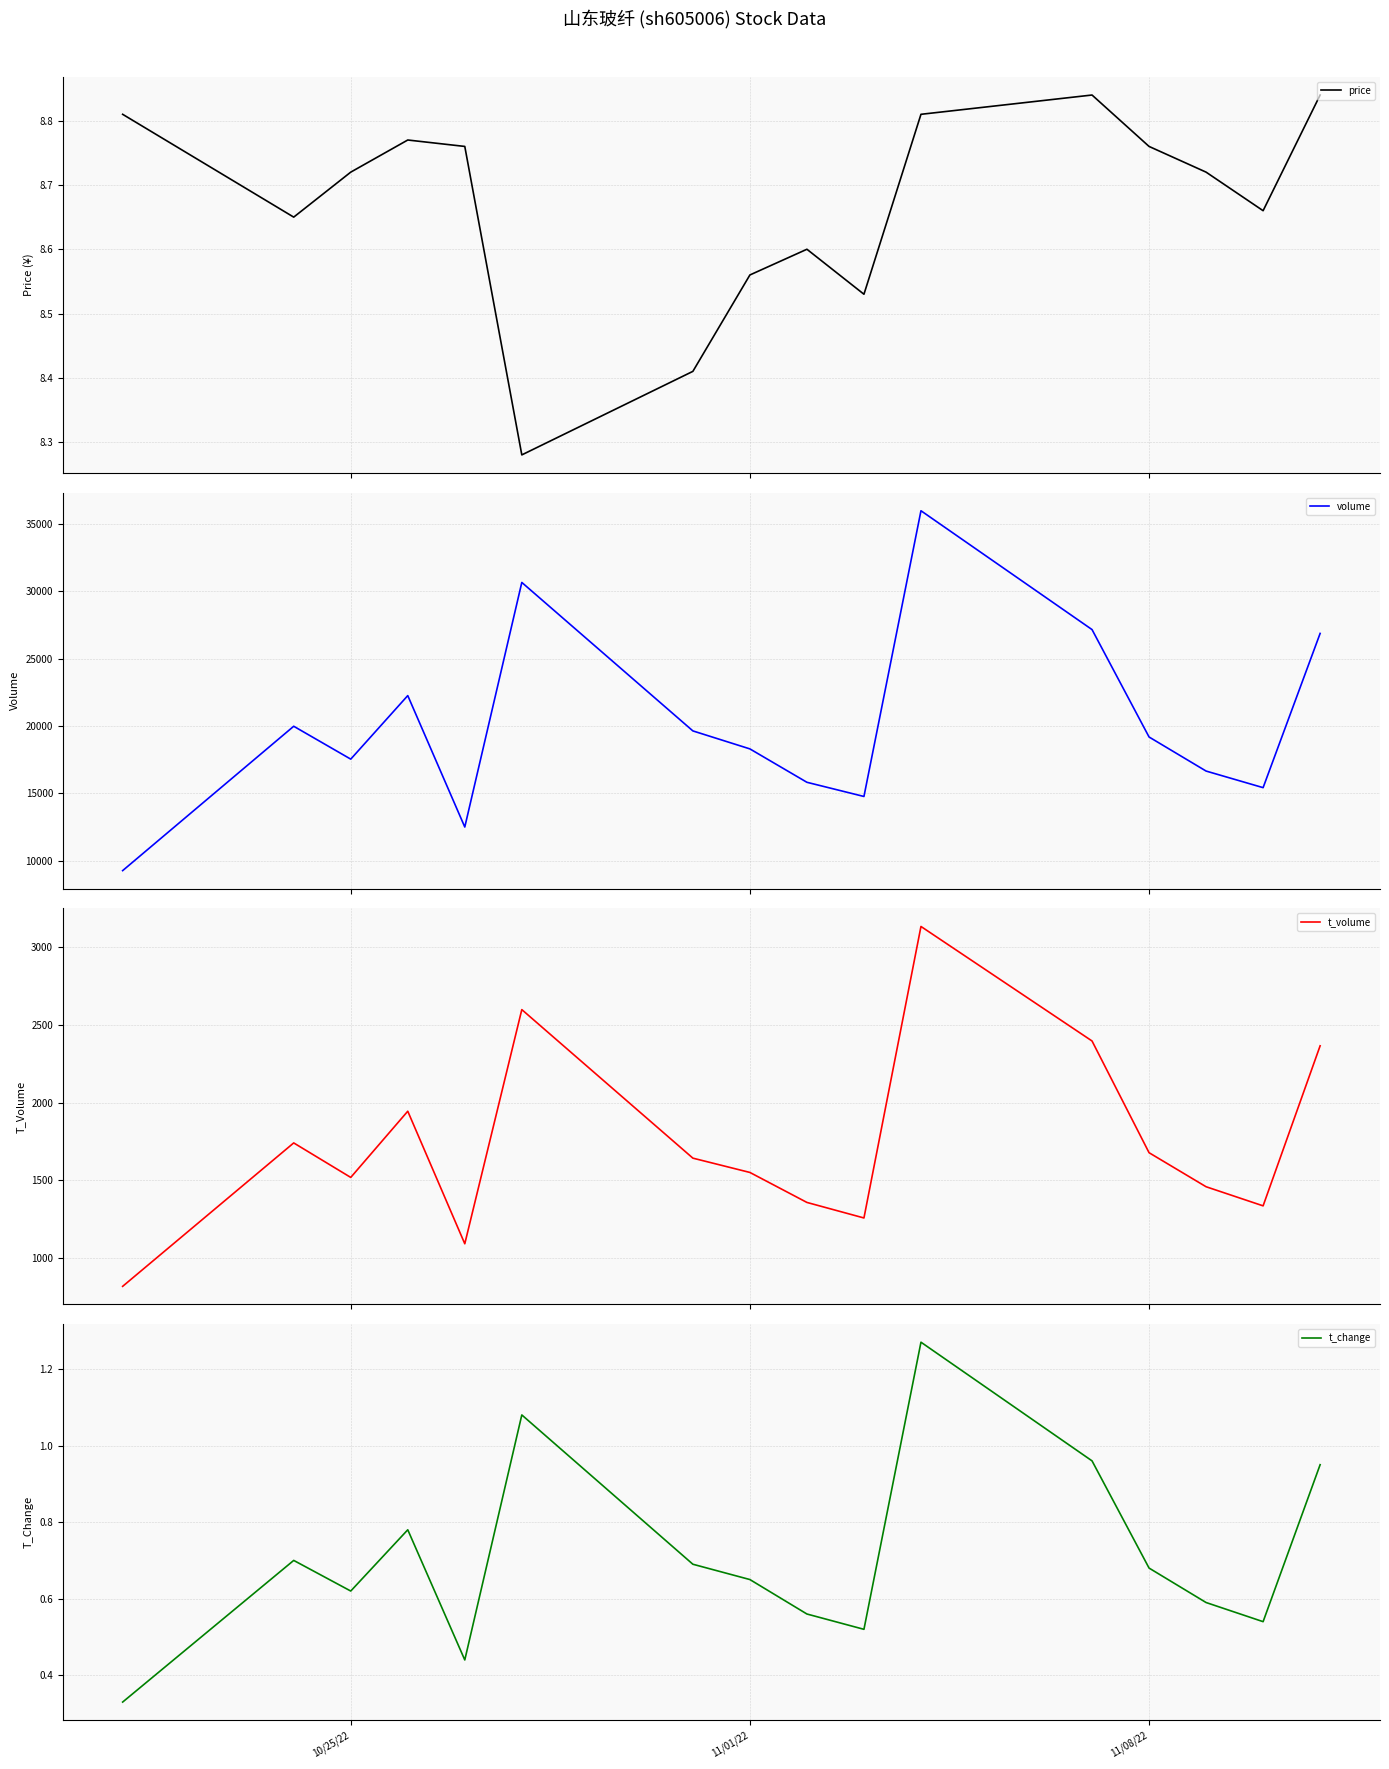

What is the difference between the second highest and second lowest values in the price series?

0.4